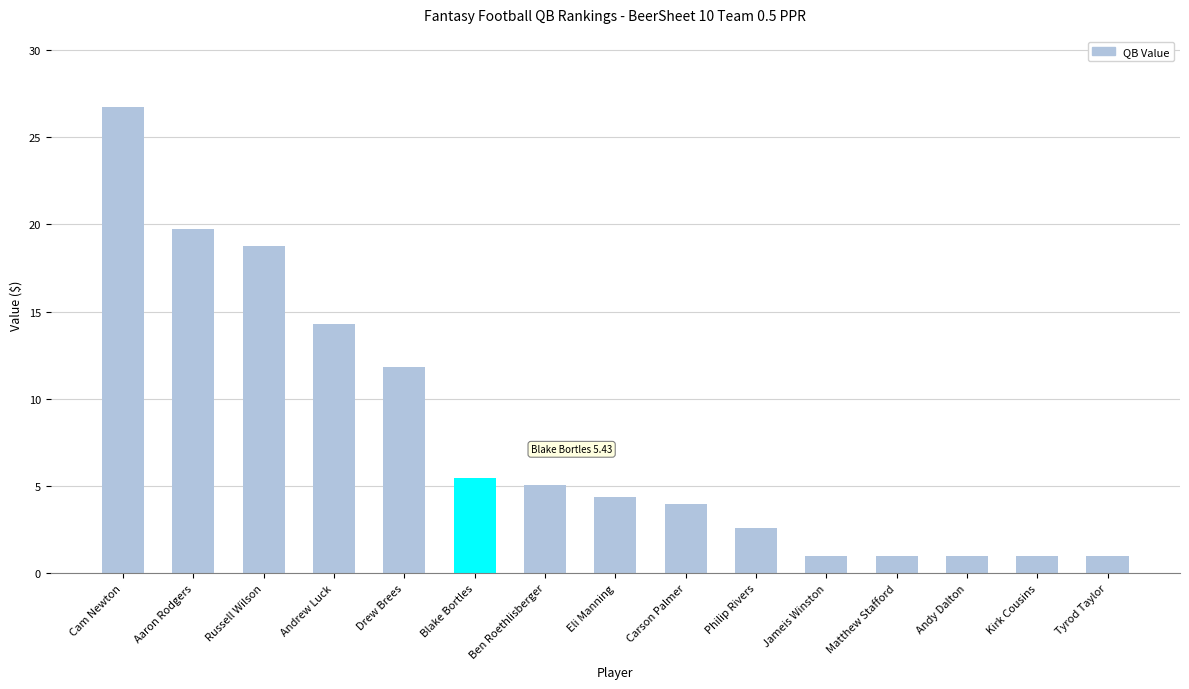

Which has a higher value, Drew Brees or Russell Wilson?

Russell Wilson